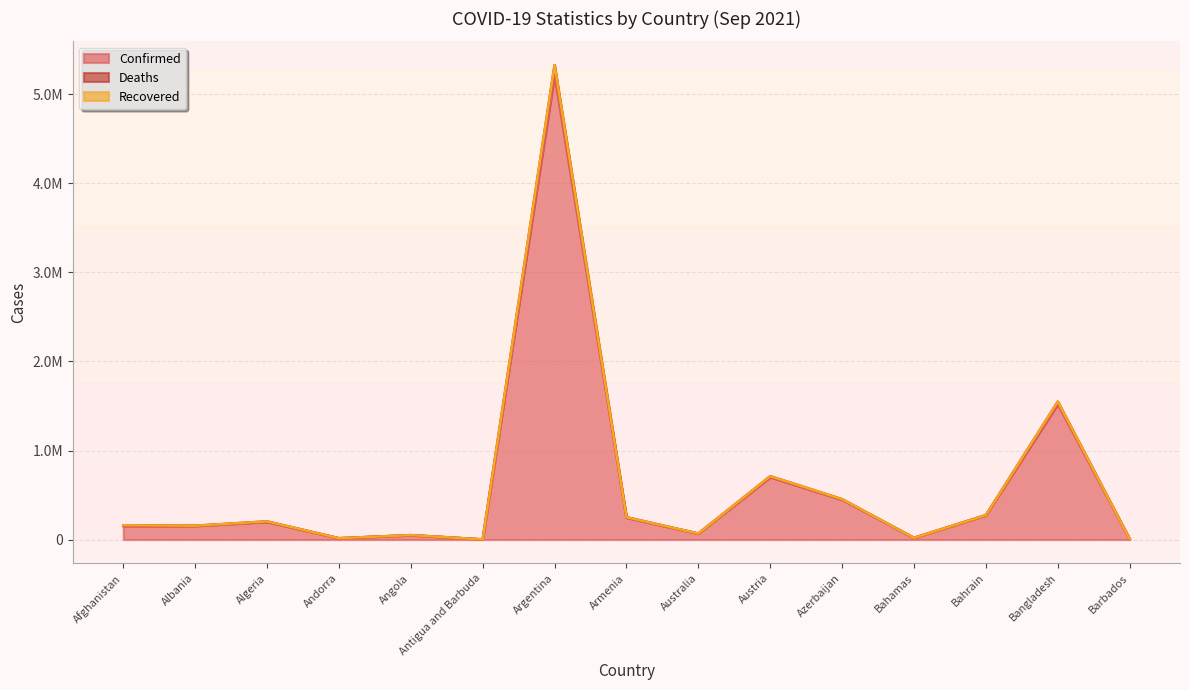

The value of Confirmed at Bangladesh is 735892. True or false?

False